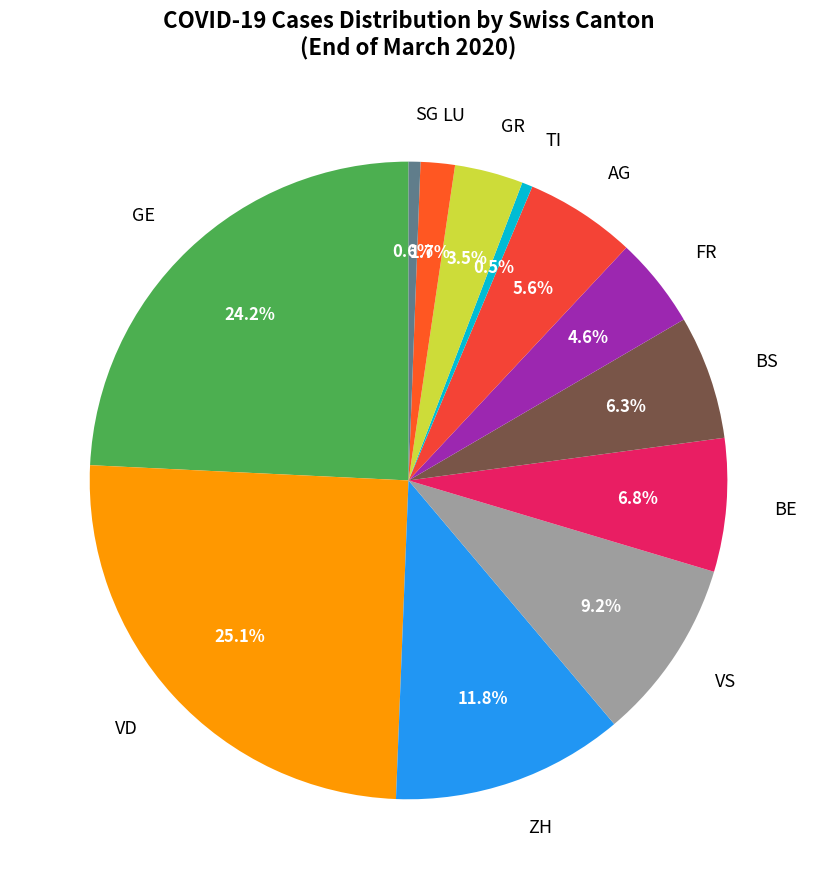

Does ZH account for over 50% of the chart?

No